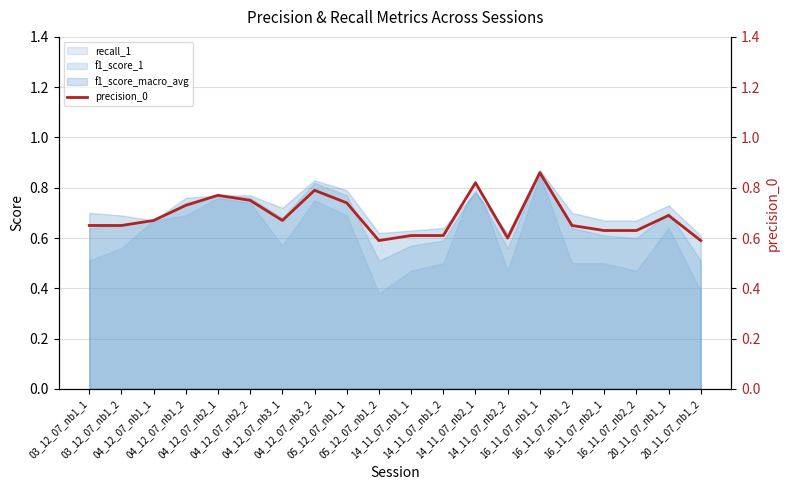

True or false: the data shows 0.8 at 04_12_07_nb2_1.

True